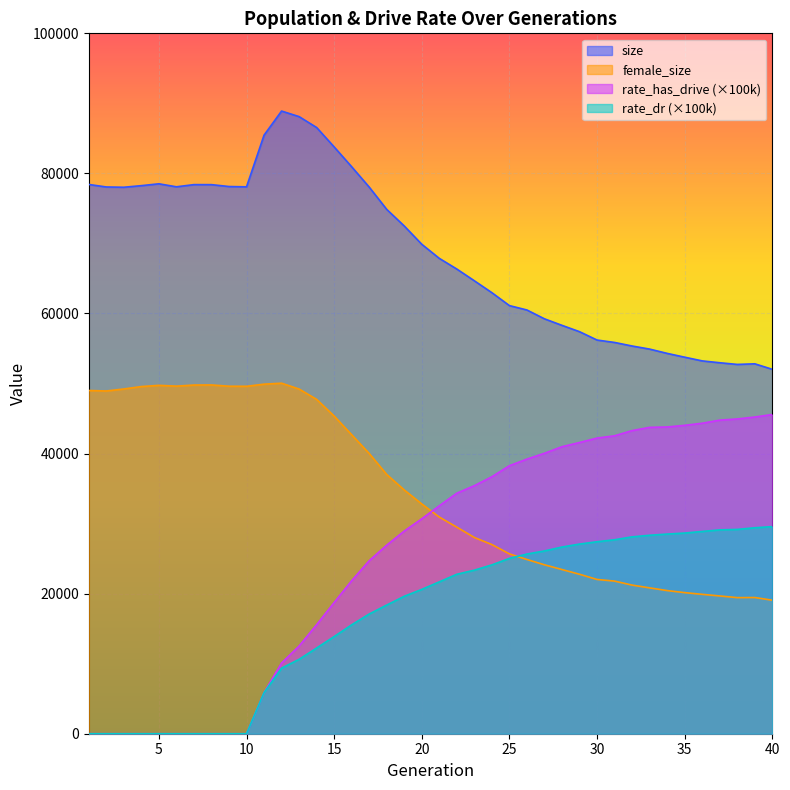

The value of size at 36 is 72819.2. True or false?

False